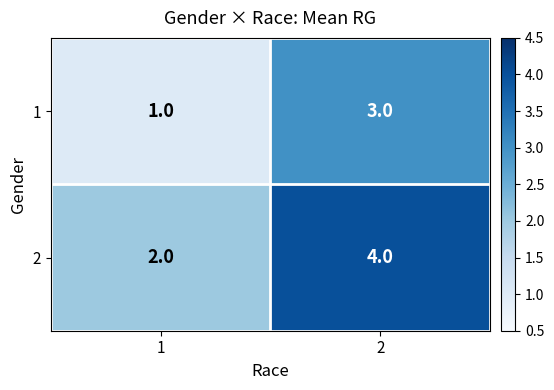

Reading left to right, extract all data points from this chart.

1: 1=1	2=3
2: 1=2	2=4